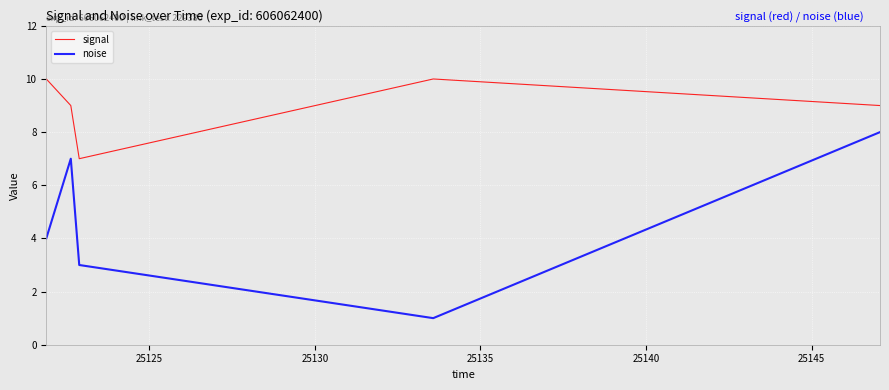

Which series has the largest total across all categories?

signal